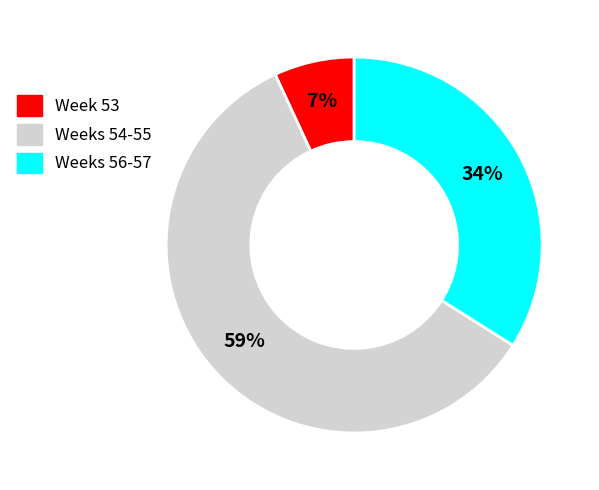

Does any single category account for the majority?

Yes